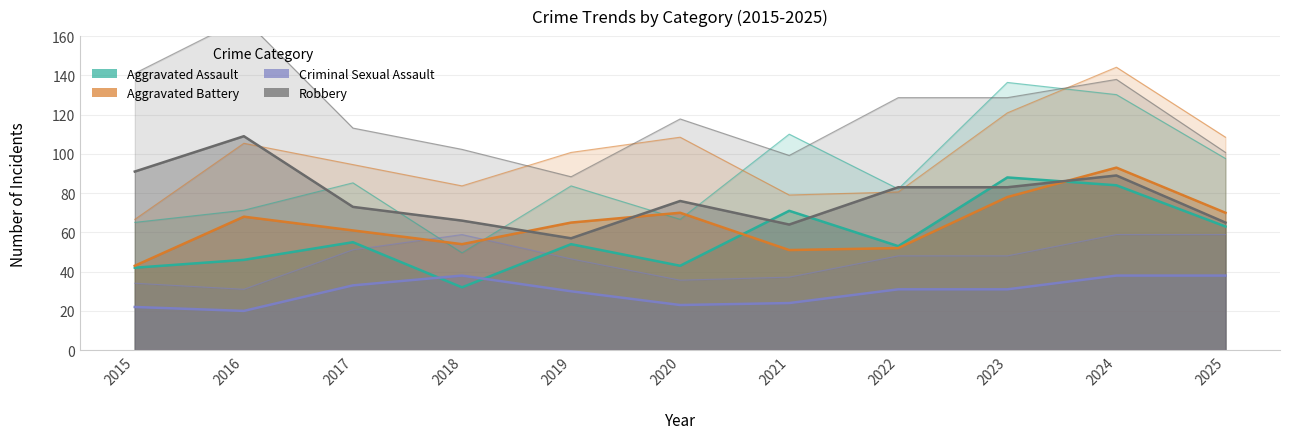

What value does the Criminal Sexual Assault series have at 2023, to the nearest 10?

30